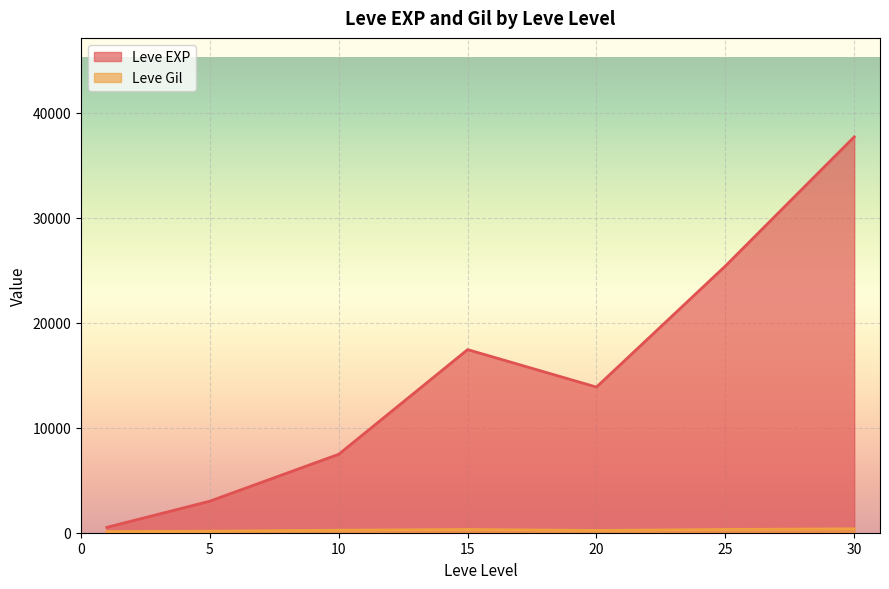

What is the maximum value for Leve EXP?

37715.0